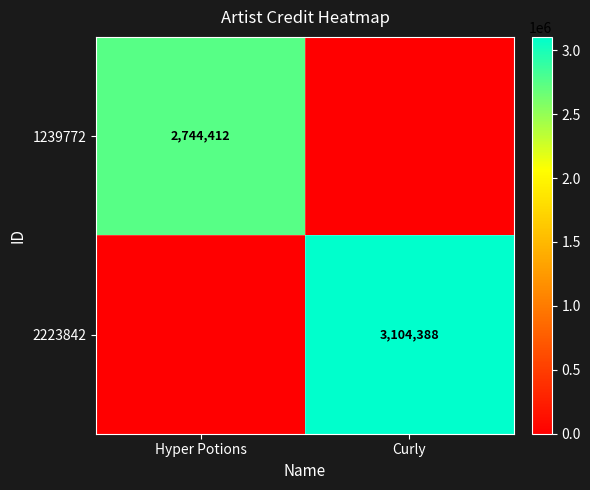

True or false: 2223842 has a value of 3104388 at Curly.

True